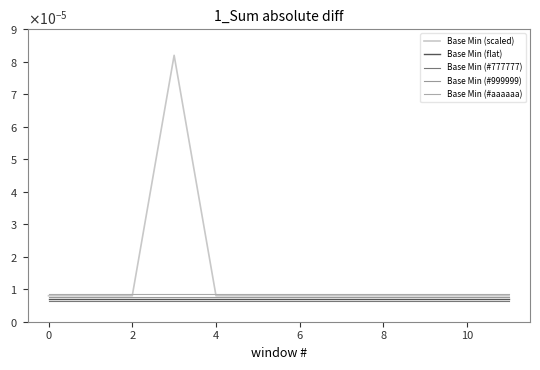

Does the chart display data point markers on the line(s)?

No